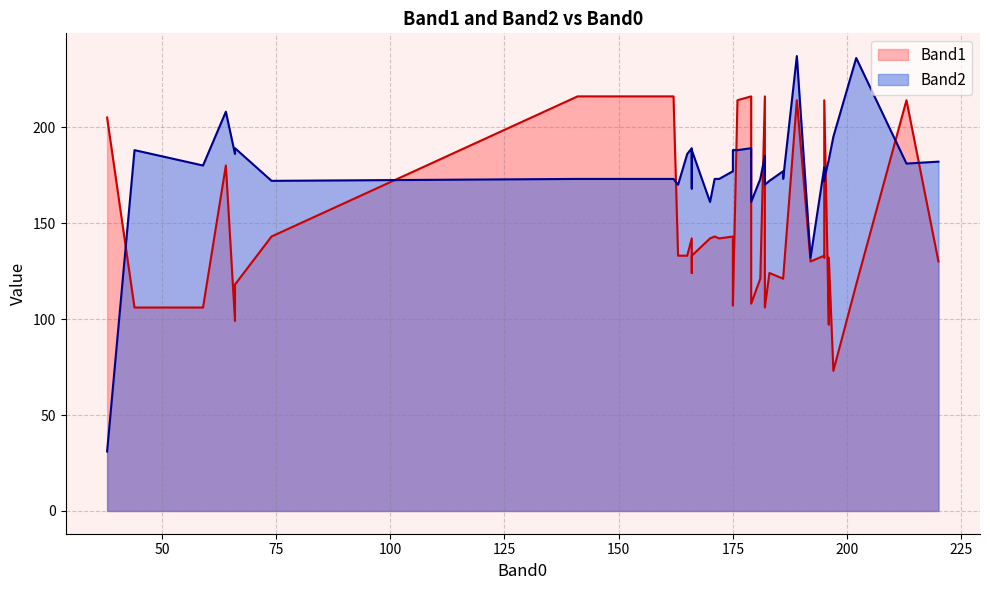

What is the difference between the highest and lowest values at 64?

28